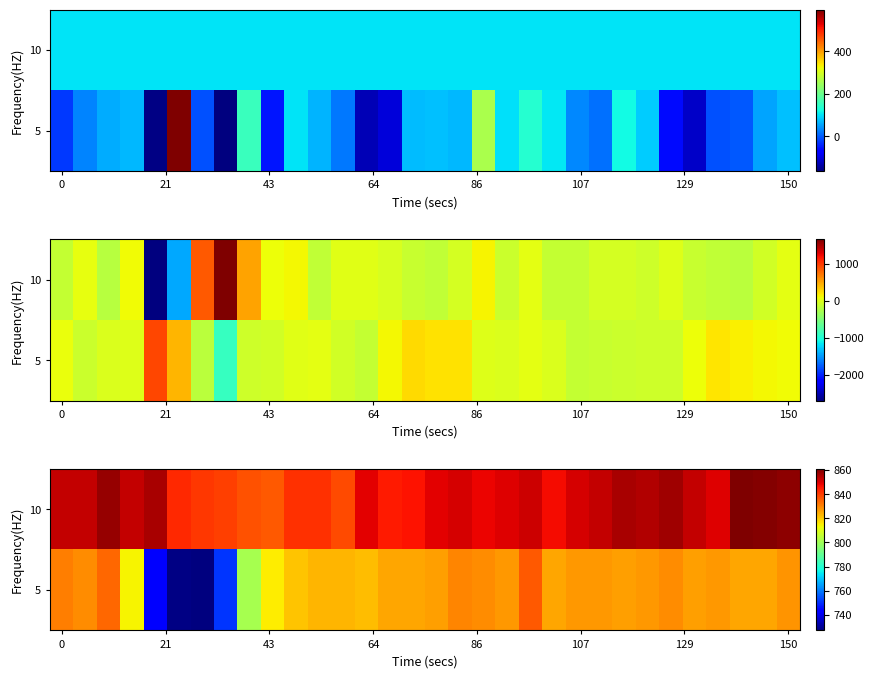

How many data points does each series have?

32